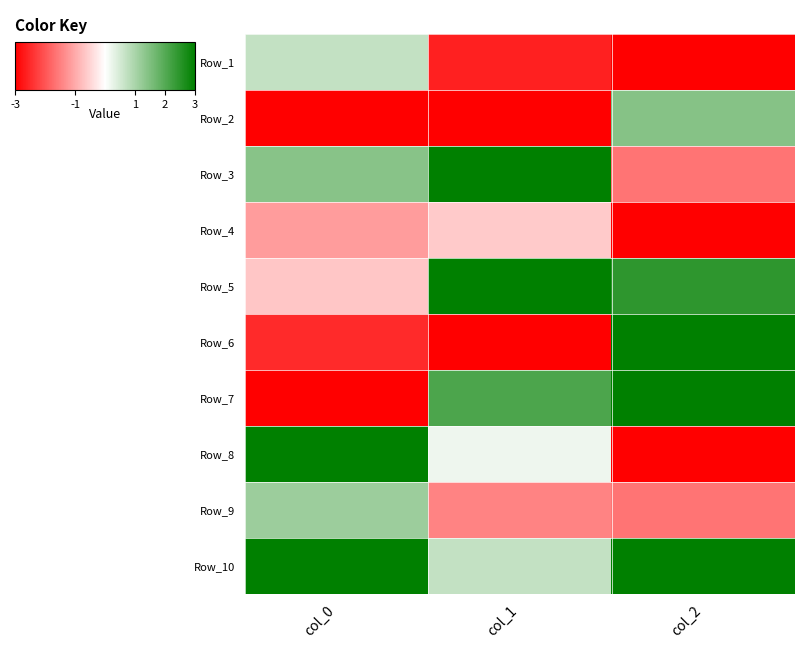

What is the smallest value displayed?

-3.0